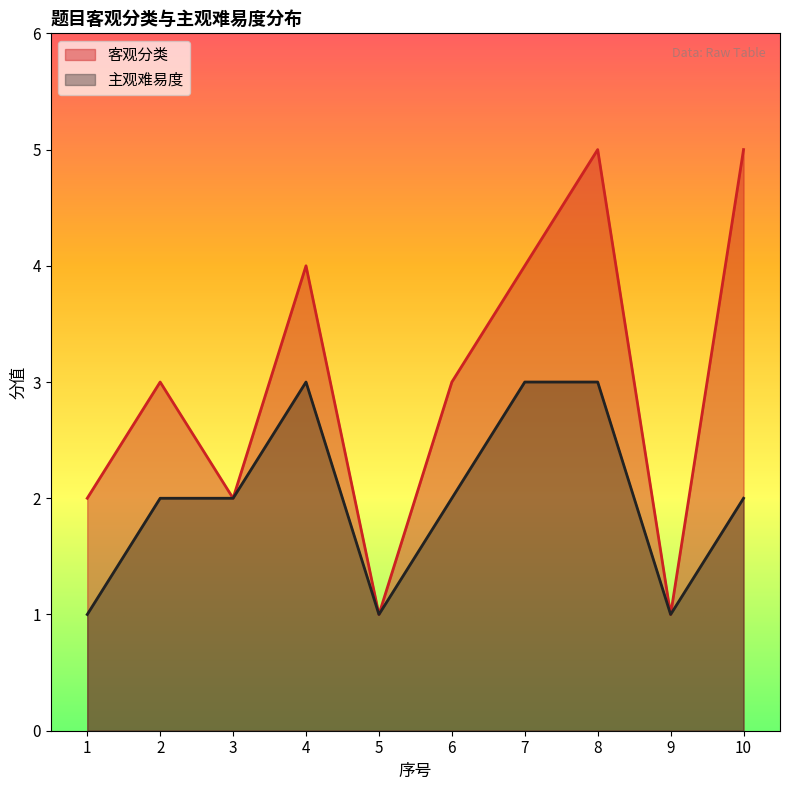

Reading left to right, transcribe all the data shown in this chart.

客观分类: 1=2	2=3	3=2	4=4	5=1	6=3	7=4	8=5	9=1	10=5
主观难易度: 1=1	2=2	3=2	4=3	5=1	6=2	7=3	8=3	9=1	10=2